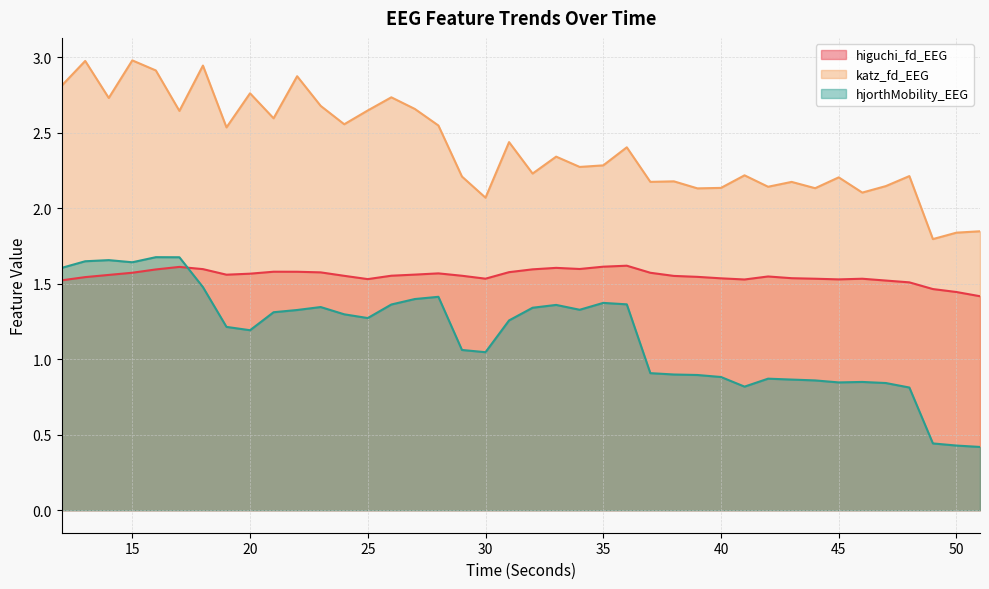

What is the maximum value for higuchi_fd_EEG?

1.6